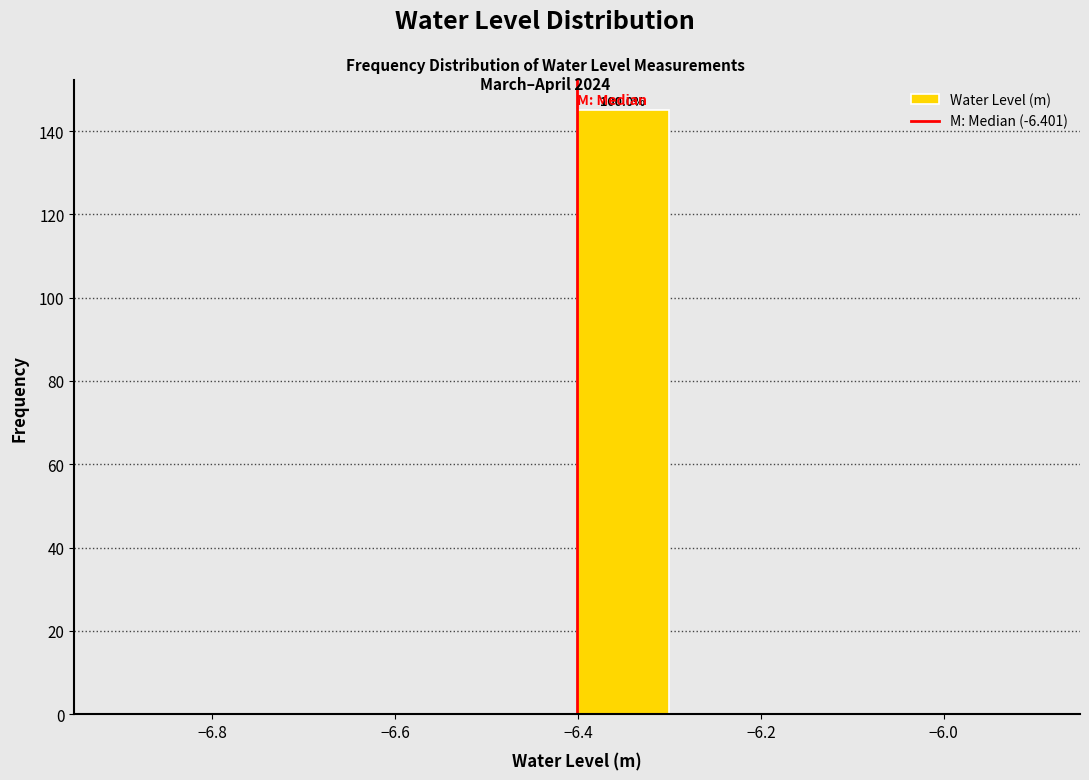

Over which range of the x-axis is the bar tallest?

-6.4 to -6.3